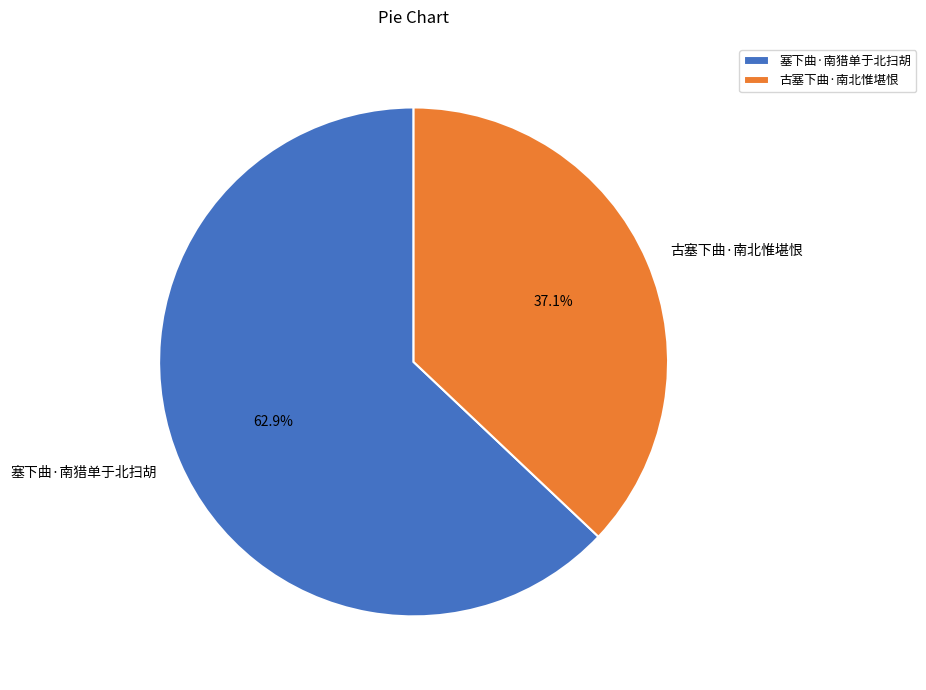

Do 塞下曲·南猎单于北扫胡 and 古塞下曲·南北惟堪恨 together represent more than half of the pie?

Yes